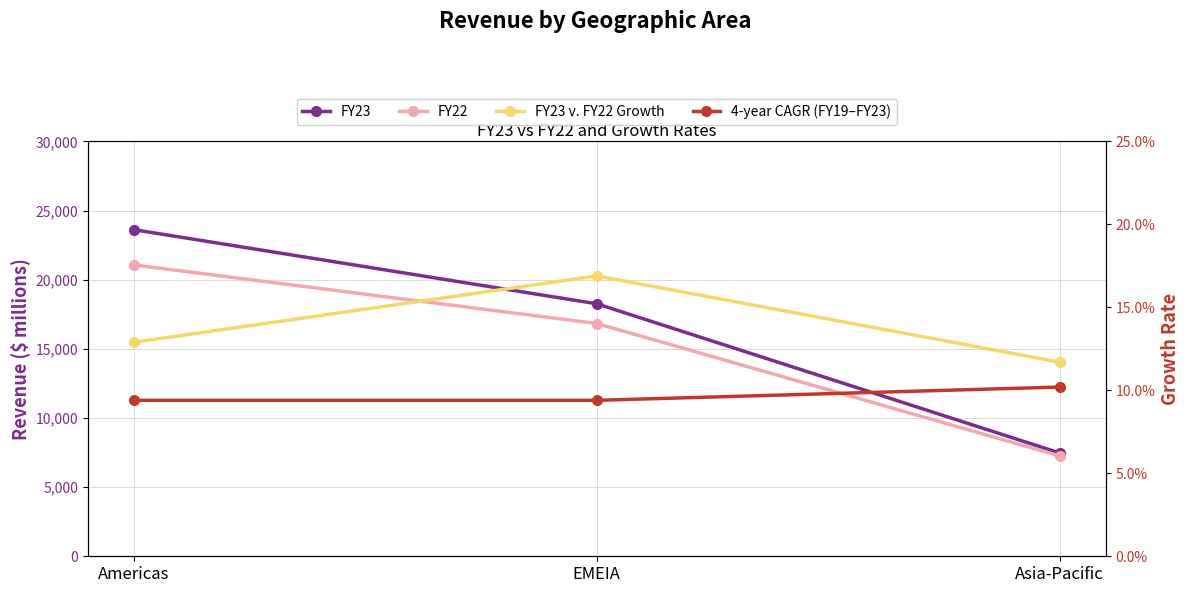

At which category does the chart reach its minimum across all series?

Americas